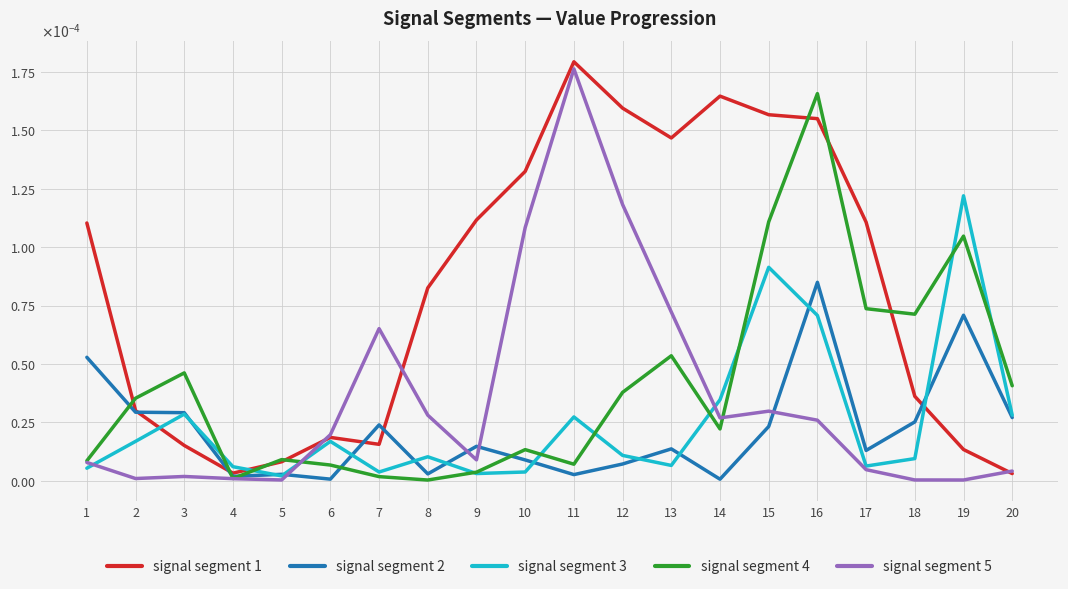

Where do signal segment 4 and signal segment 2 first cross each other?

1 and 2